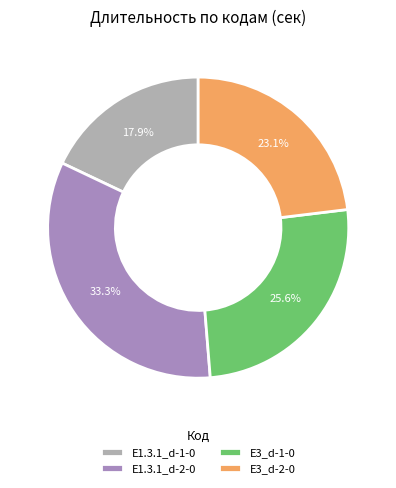

What is the ratio of the value at E3_d-1-0 to the value at E1.3.1_d-2-0?

0.8